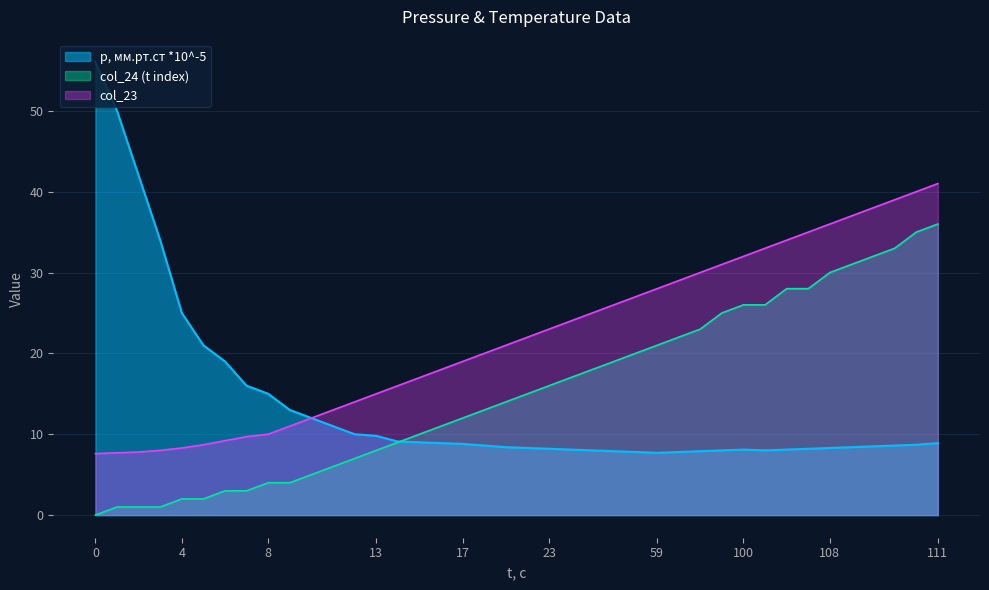

What is the maximum value shown in the chart?

56.0